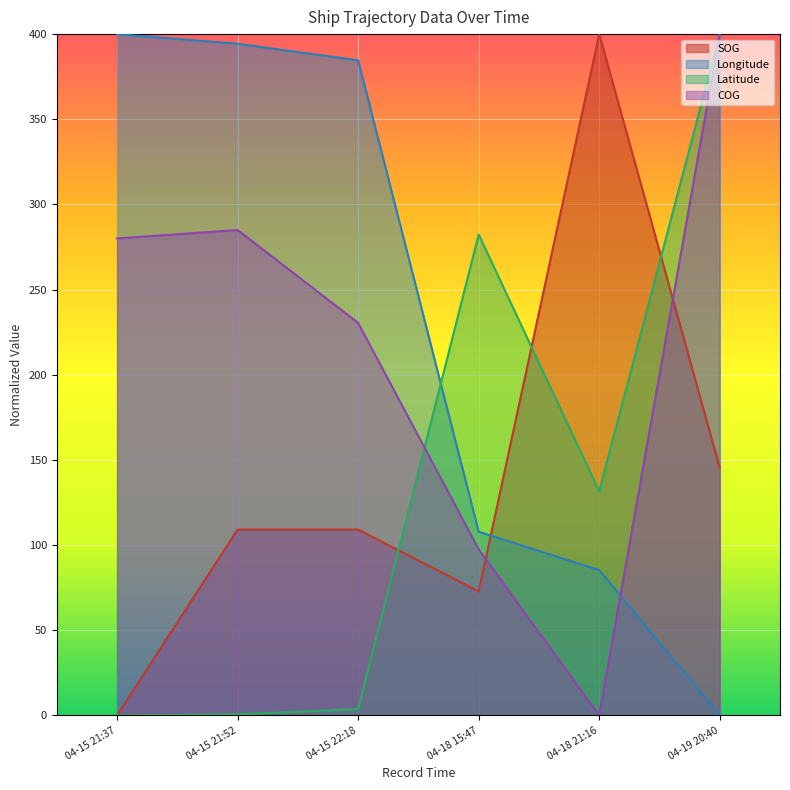

What are all the series names shown in the legend?

SOG, Longitude, Latitude, COG